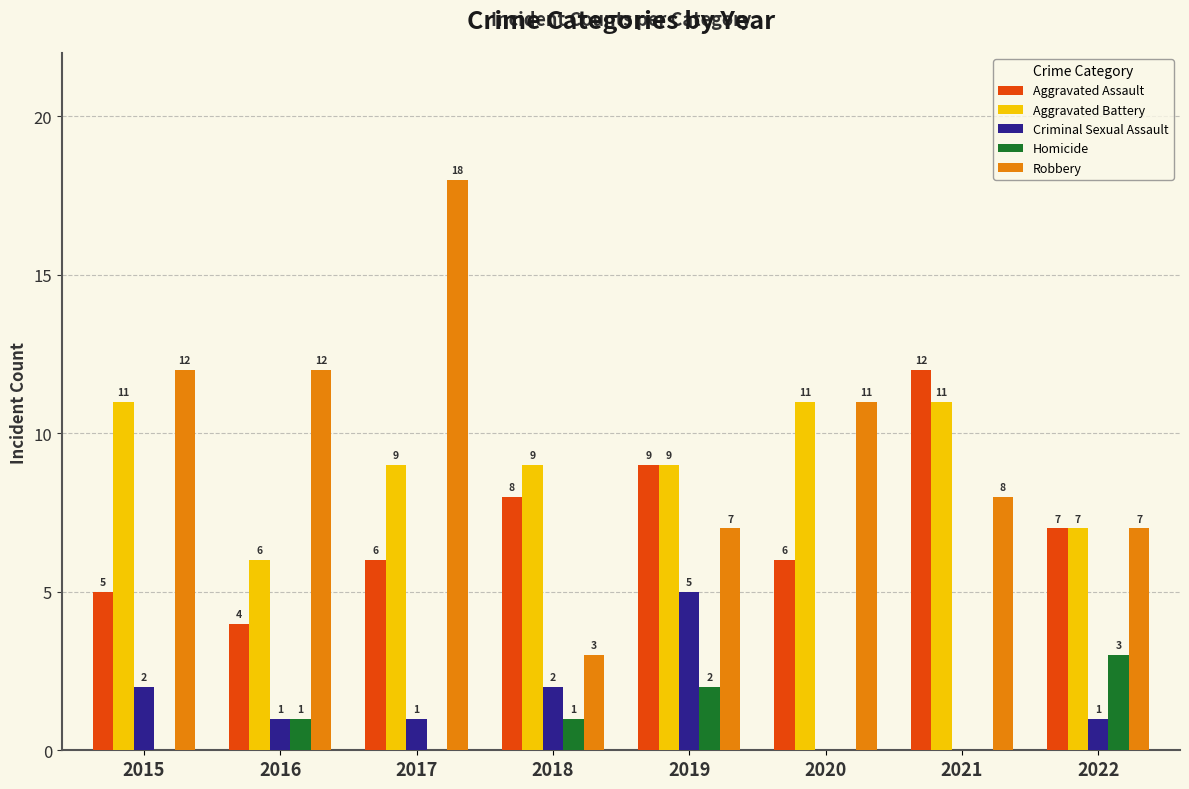

What is the total value across all series at 2015?

30